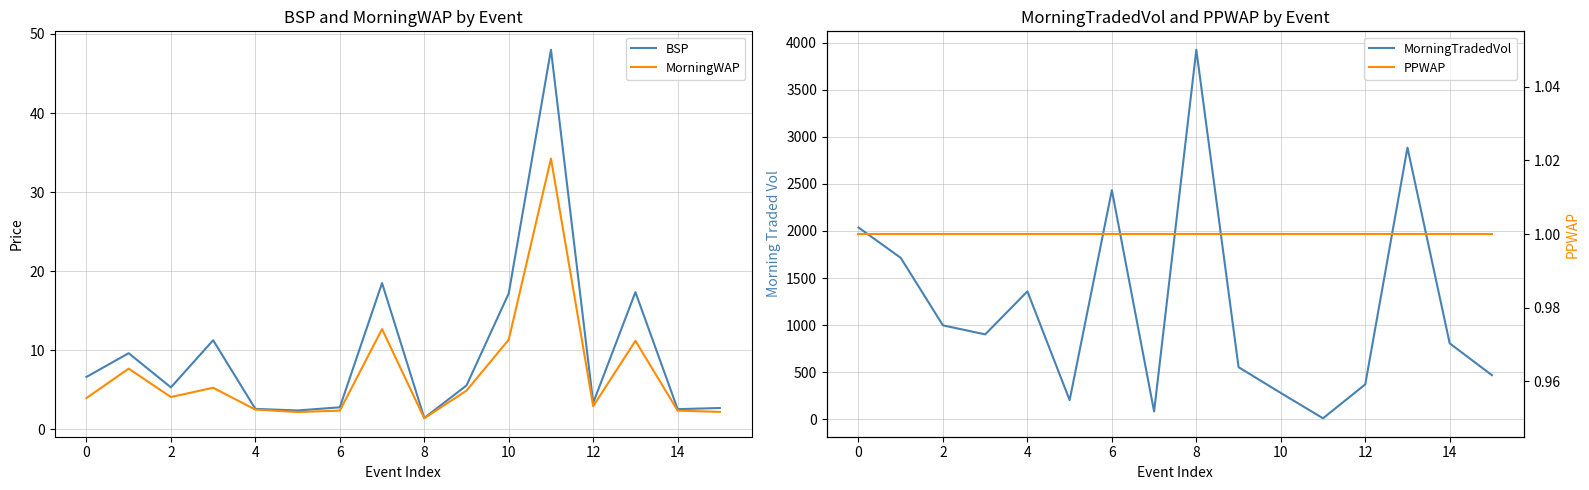

True or false: PPWAP and BSP intersect in this chart.

False